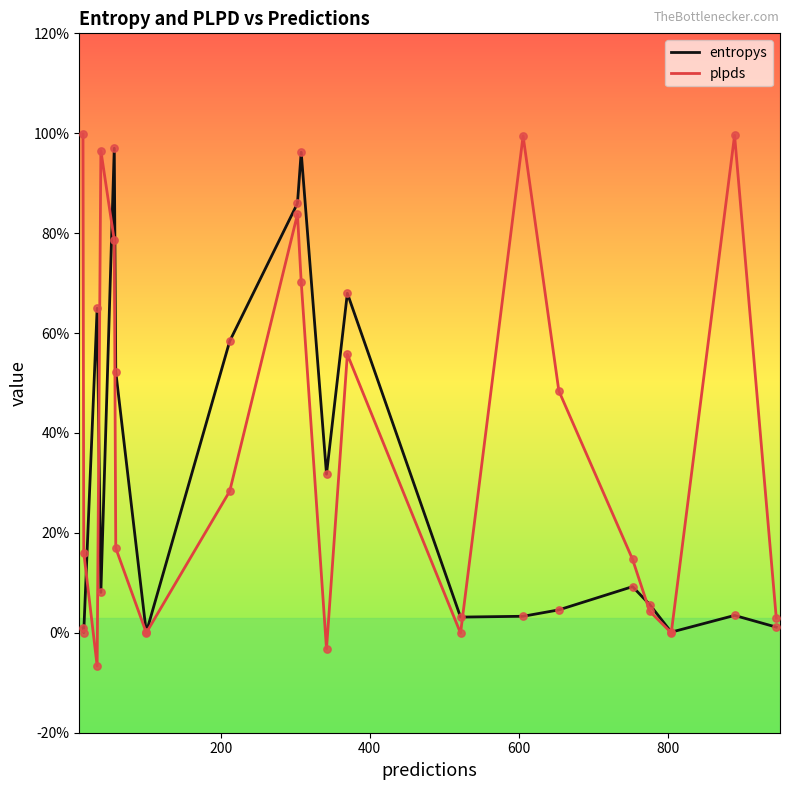

At how many categories does at least one series exceed 0?

20